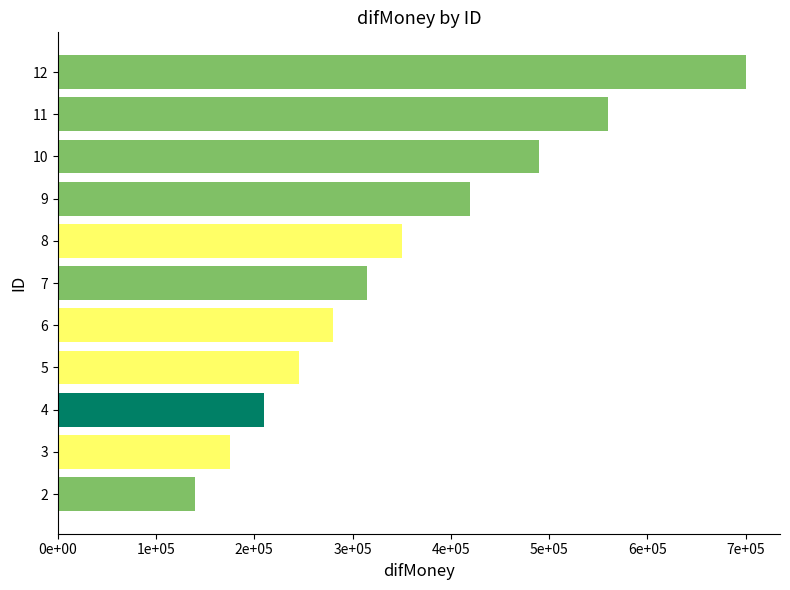

Are the bars horizontal?

Yes